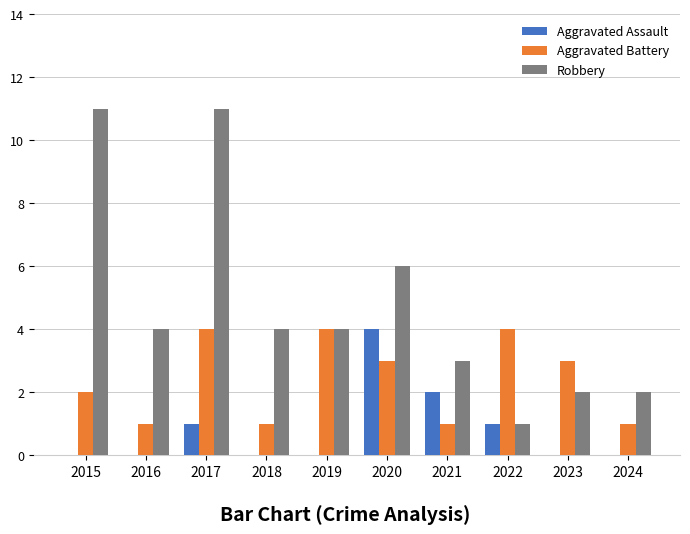

Reading left to right, transcribe all the data shown in this chart.

Aggravated Assault: 0	0	1	0	0	4	2	1	0	0
Aggravated Battery: 2	1	4	1	4	3	1	4	3	1
Robbery: 11	4	11	4	4	6	3	1	2	2